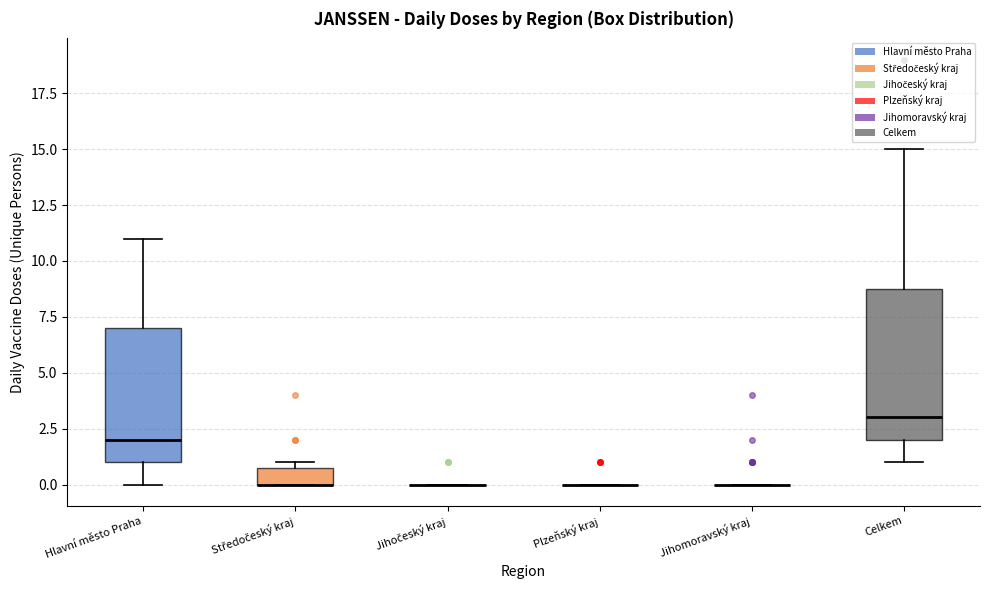

Reading left to right, transcribe this box plot: for each box, give where its median line is, the range the box spans, and where its two whiskers end, as read against the y-axis. The values are not printed on the chart, so give them approximately, as read against the axis.

Hlavní město Praha: median 2, box 1 to 7, whiskers 0 to 11
Středočeský kraj: median 0 (drawn on the box's lower edge), box 0 to 1, whiskers 0 to 1 (just above the box's upper edge)
Jihočeský kraj: box collapsed to a line at 0, whiskers 0 to 0
Plzeňský kraj: box collapsed to a line at 0, whiskers 0 to 0
Jihomoravský kraj: box collapsed to a line at 0, whiskers 0 to 0
Celkem: median 3, box 2 to 9, whiskers 1 to 15